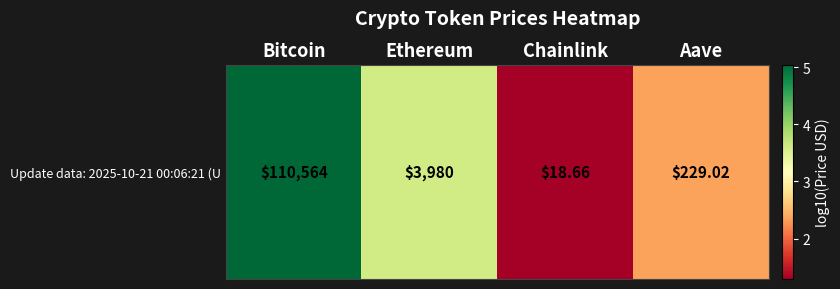

At which label is the value closest to 3?

Ethereum